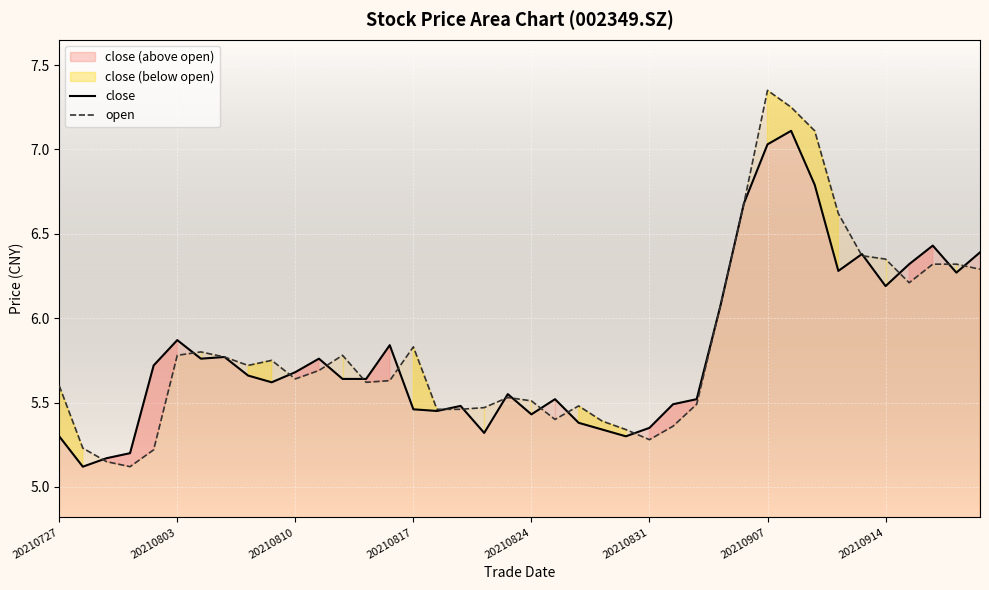

What is the minimum value for open?

5.1